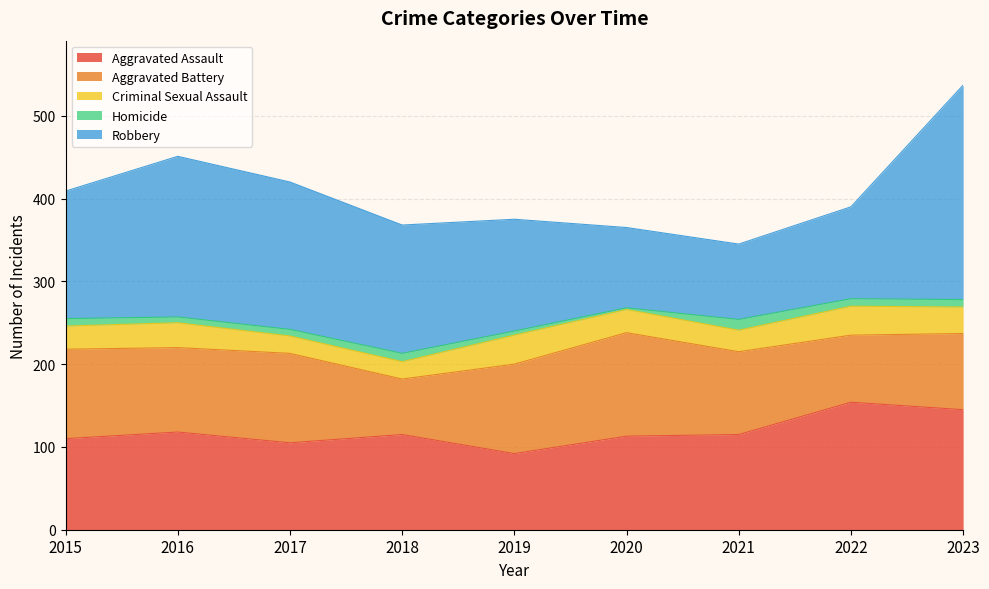

The Robbery series shows 194 at 2016. True or false?

True